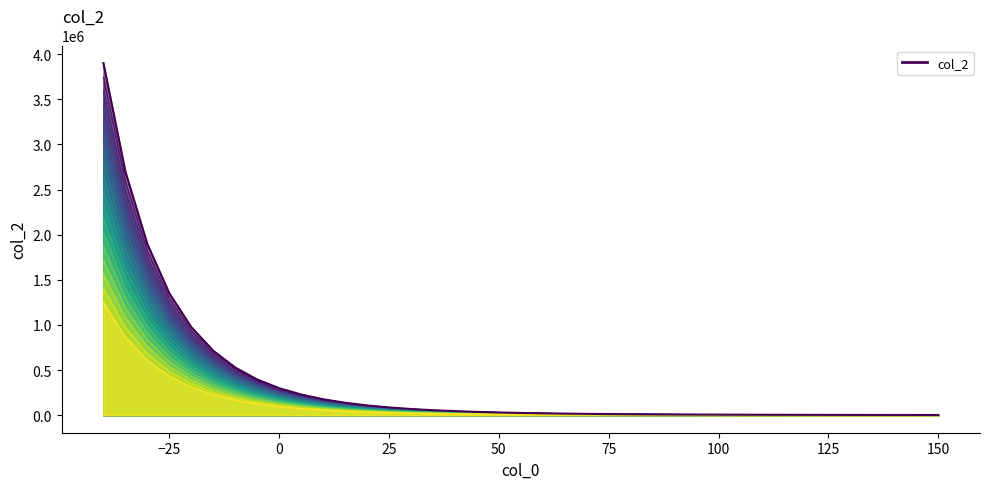

What is the smallest value displayed?

1474